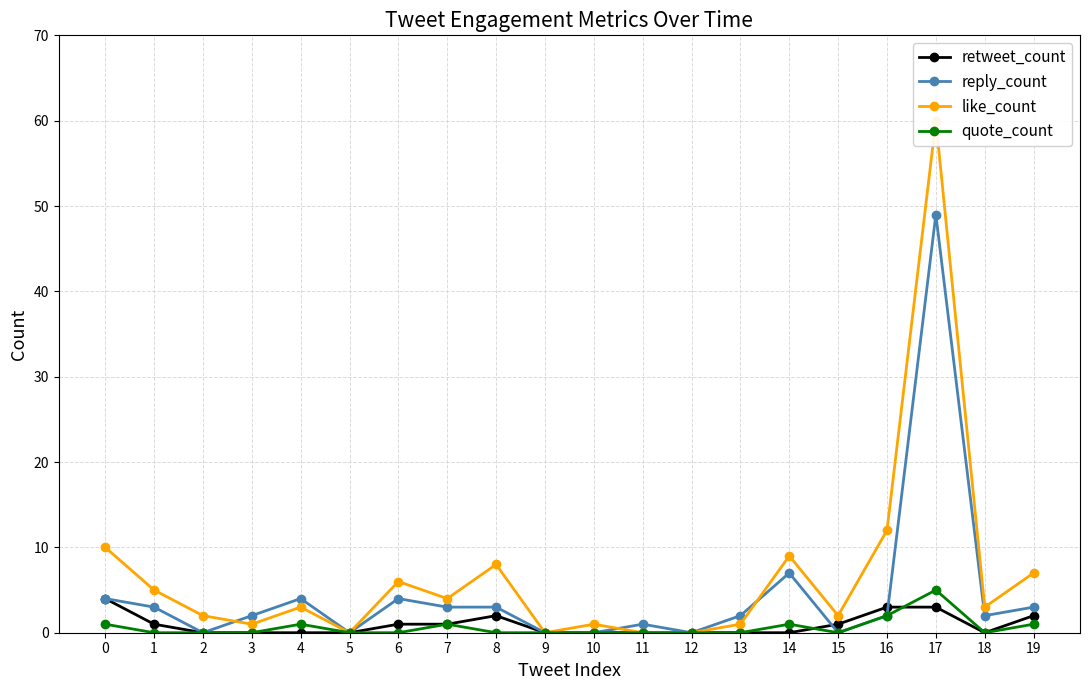

Rank the categories by quote_count value from highest to lowest.

17, 16, 0, 4, 7, 14, 19, 1, 2, 3, 5, 6, 8, 9, 10, 11, 12, 13, 15, 18